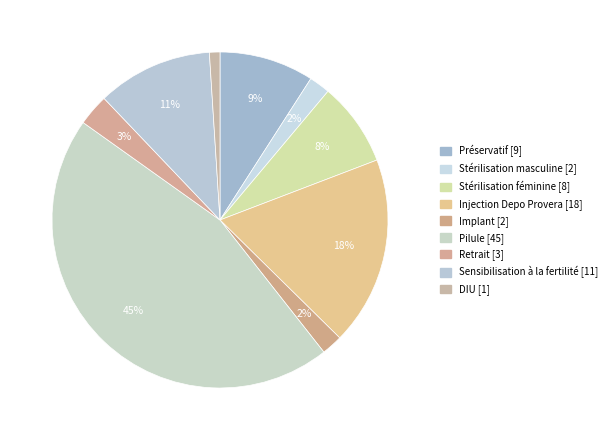

Between DIU and Stérilisation féminine, which is larger?

Stérilisation féminine